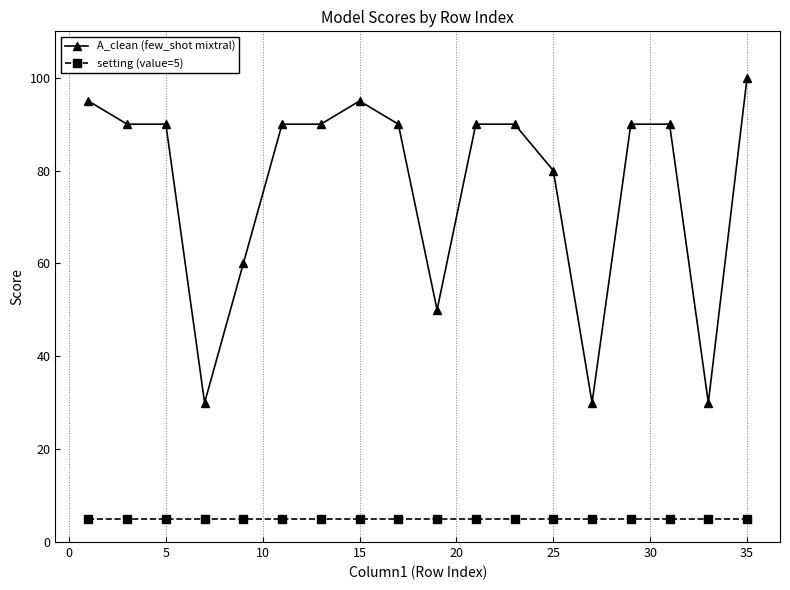

What is the average value of the A_clean (few_shot mixtral) series?

77